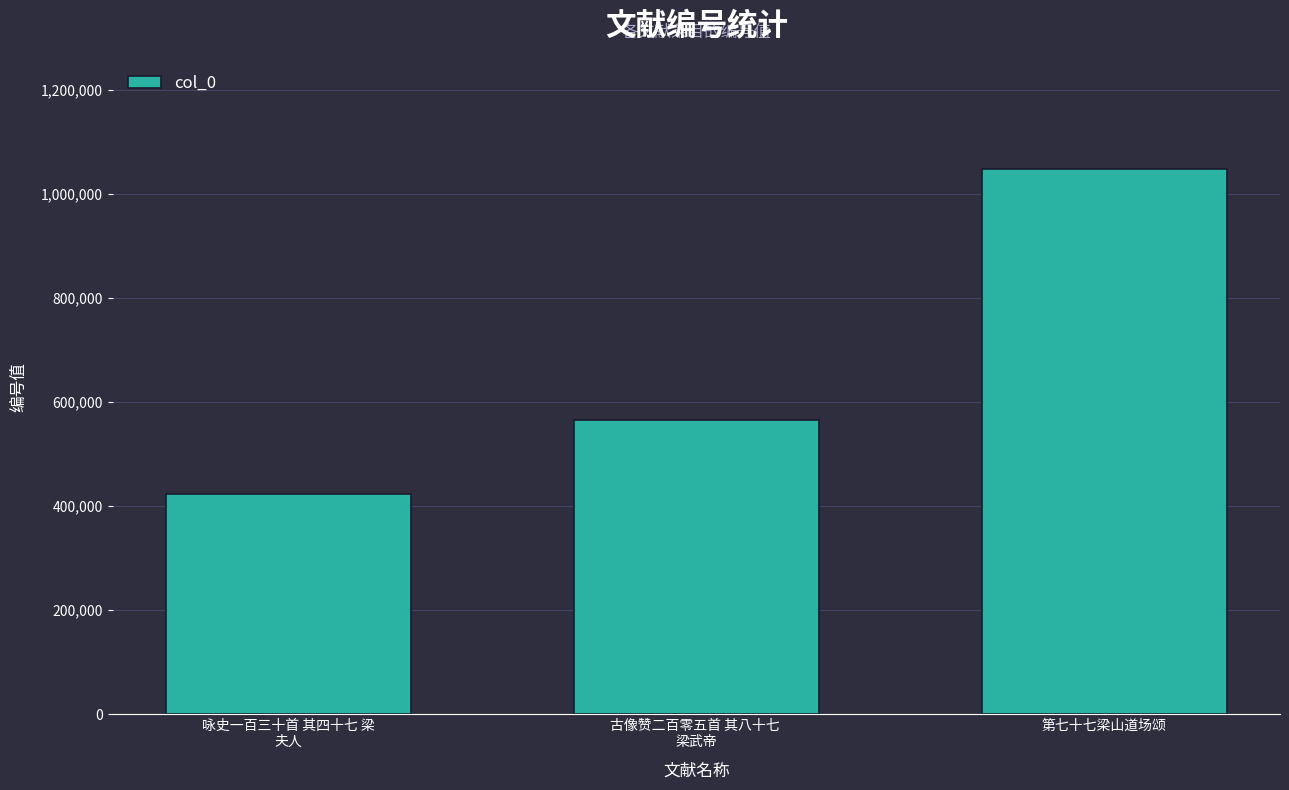

What is the difference between the second highest and minimum values?

143021